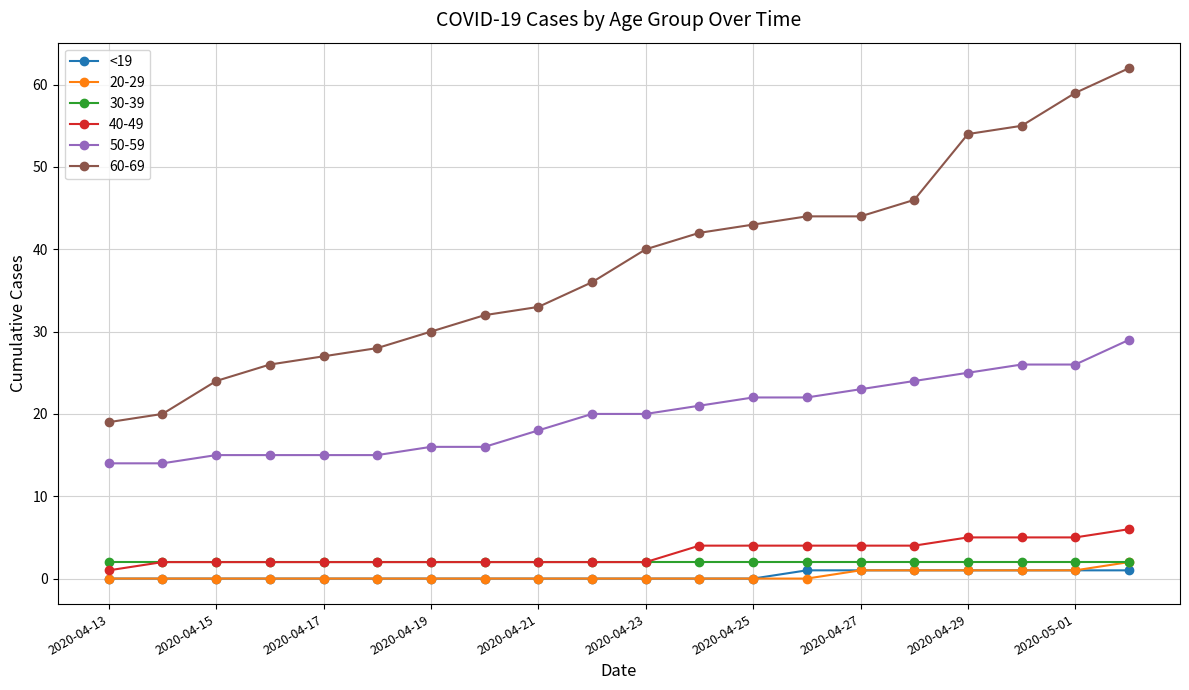

What is the highest value of the 50-59 series?

29